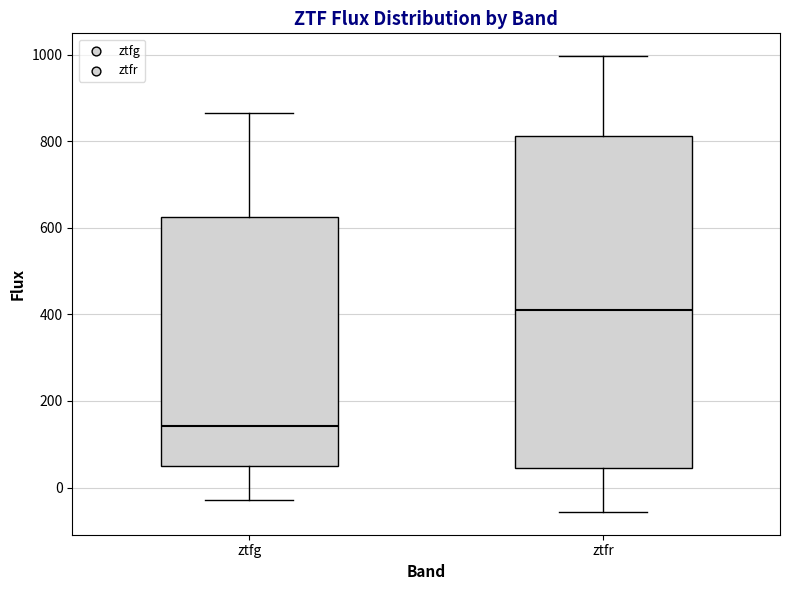

Reading left to right, read every box against the y-axis: the position of its median line, the range the box covers, and the ends of its whiskers. The values are not printed on the chart, so give them approximately, as read against the axis.

ztfg: median 140, box 40 to 620, whiskers -20 to 860
ztfr: median 400, box 40 to 820, whiskers -60 to 1000